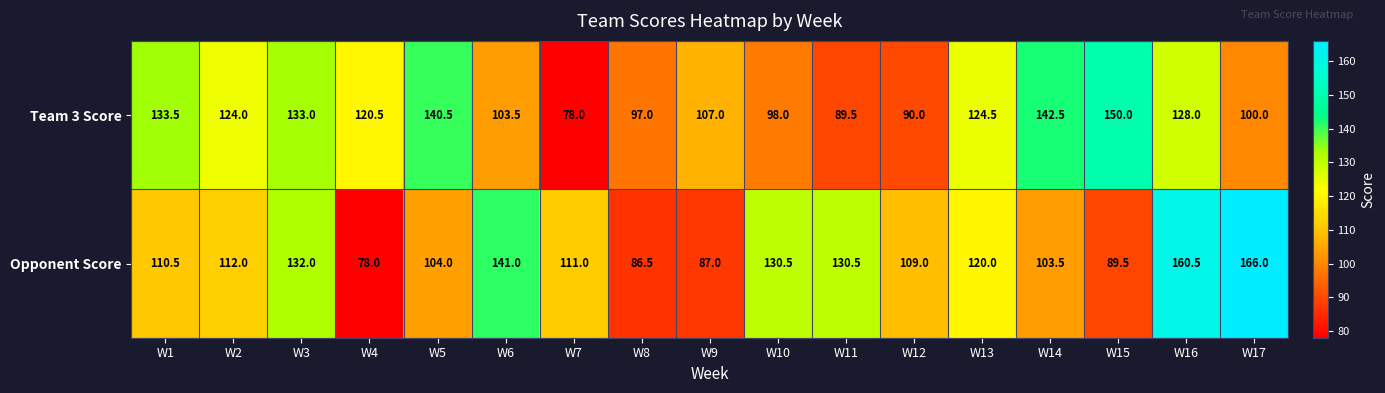

Rank the series by their maximum value, from lowest to highest.

Team 3 Score, Opponent Score